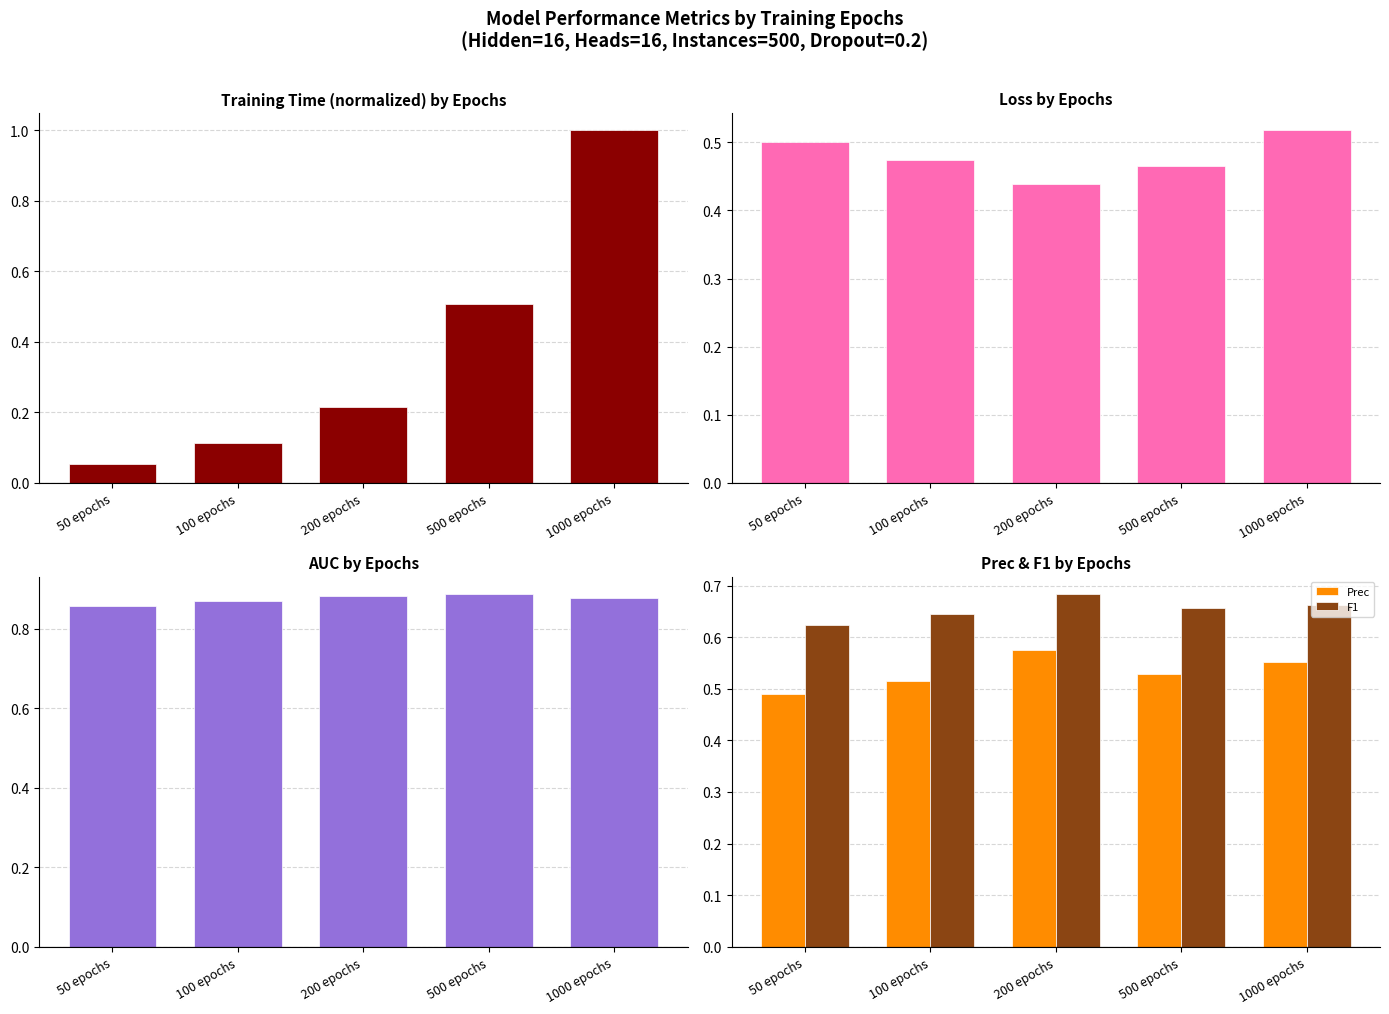

What is the value of the Prec bar at the 3rd from the left?

0.6